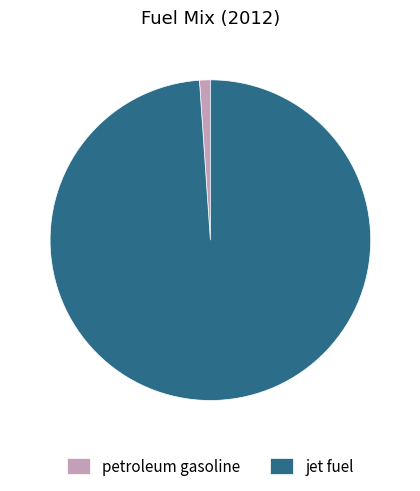

Does any single category account for the majority?

Yes